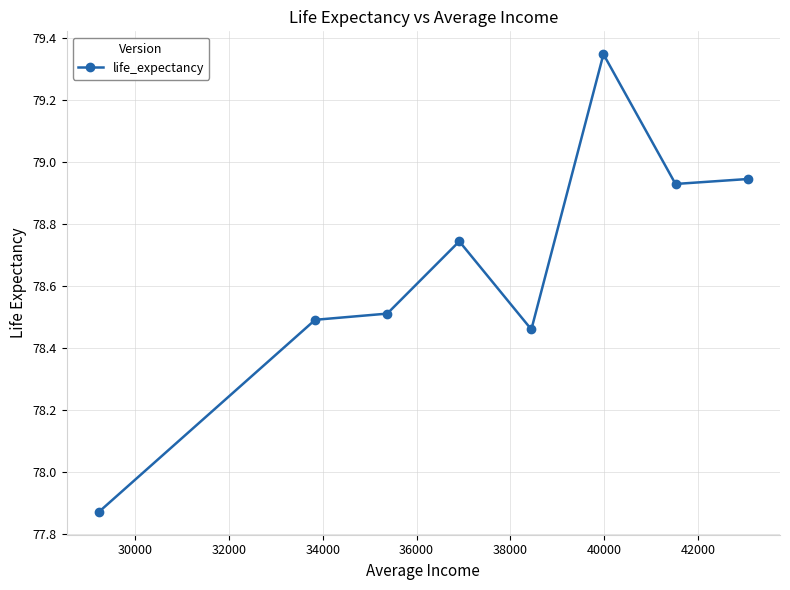

What is the sum of all values?

629.3